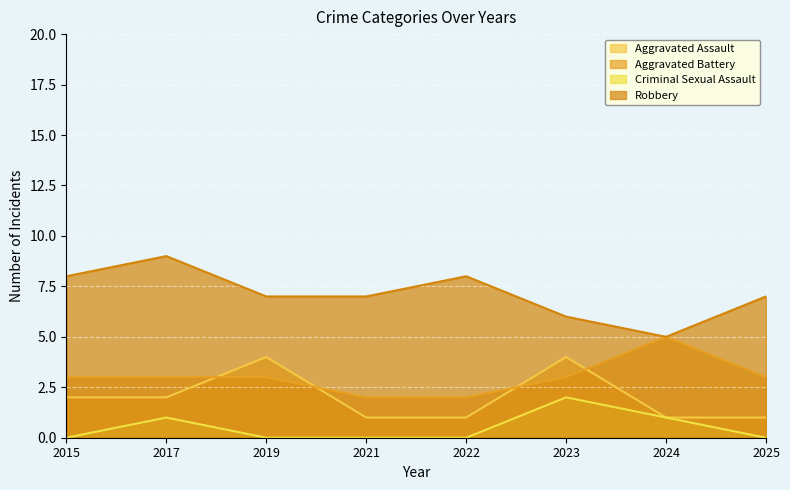

At 2017, list the series in order from smallest to largest.

Criminal Sexual Assault, Aggravated Assault, Aggravated Battery, Robbery